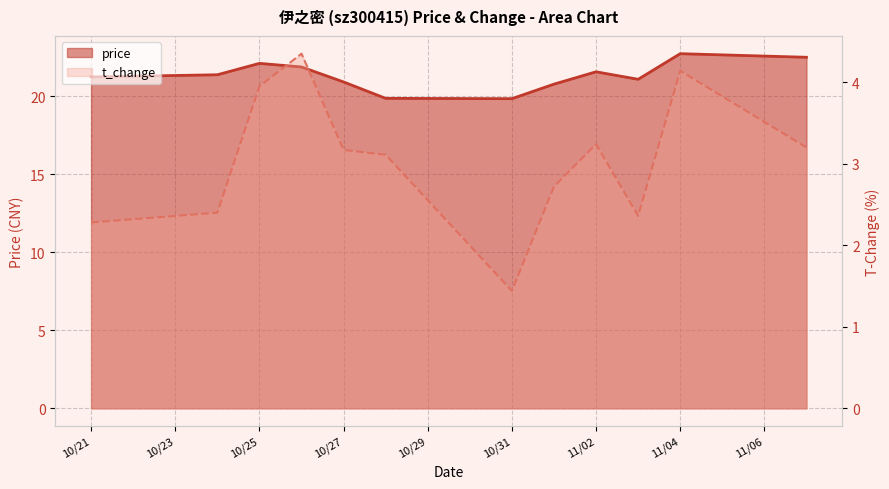

List the series in order of their peak value, highest first.

price, t_change